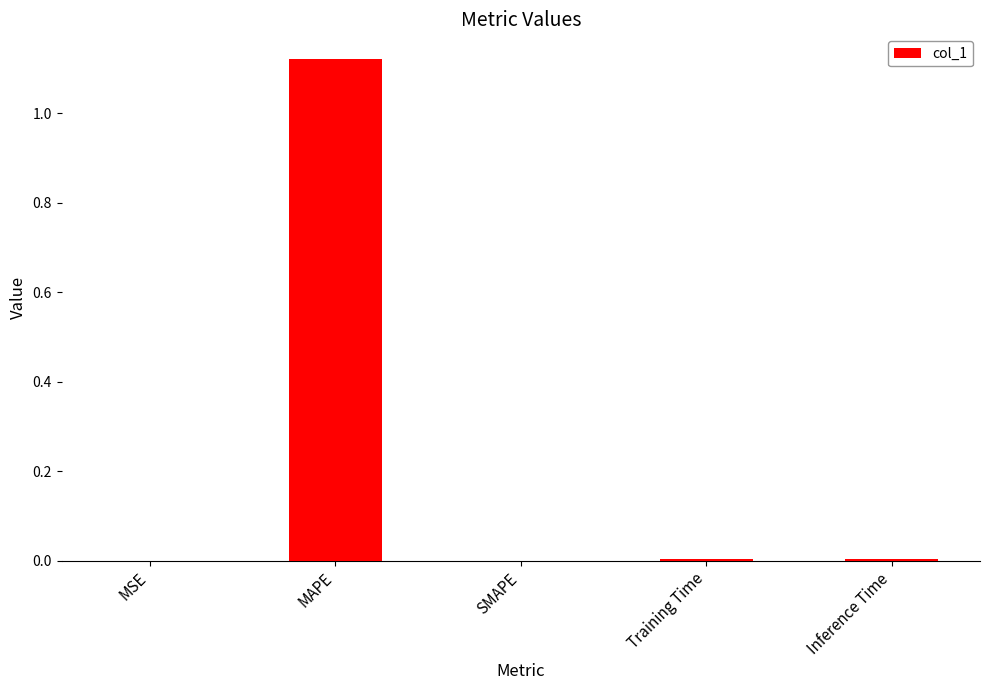

The chart shows a value of 0.4 at SMAPE. True or false?

False